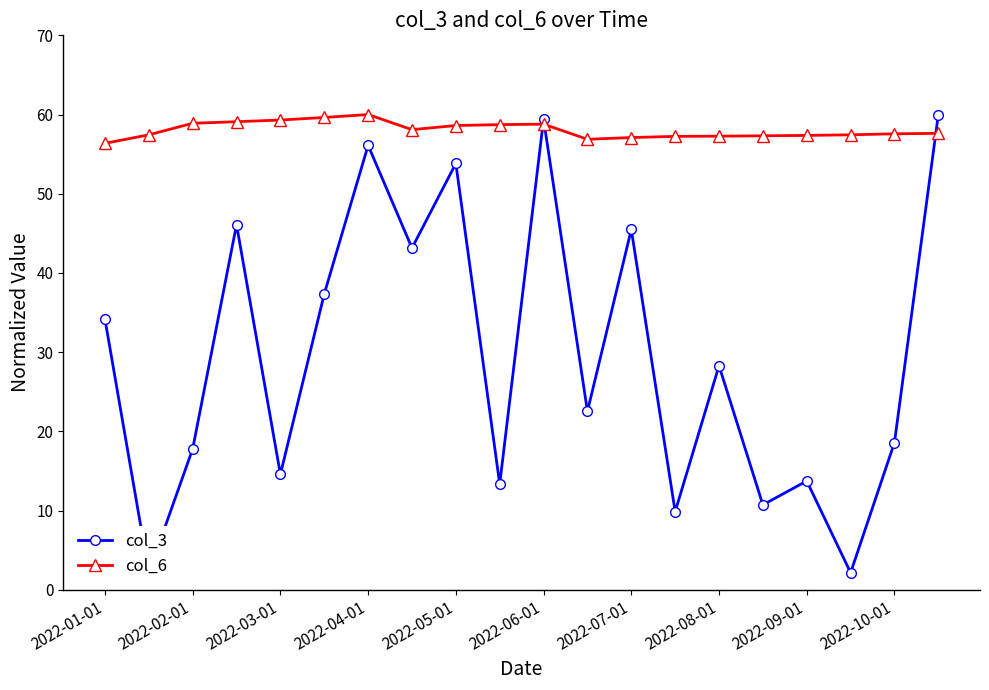

How many values in the col_6 series are below 57?

2